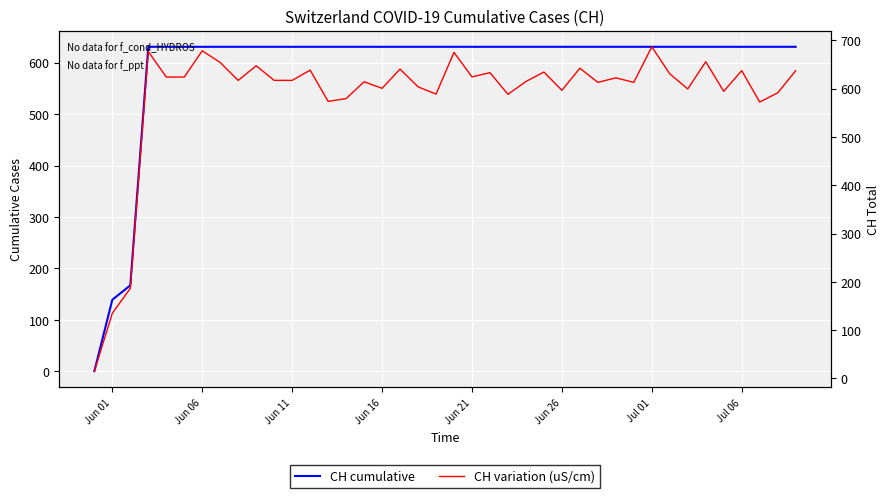

True or false: CH variation (uS/cm) has a value of 975.2 at Jun 11.

False